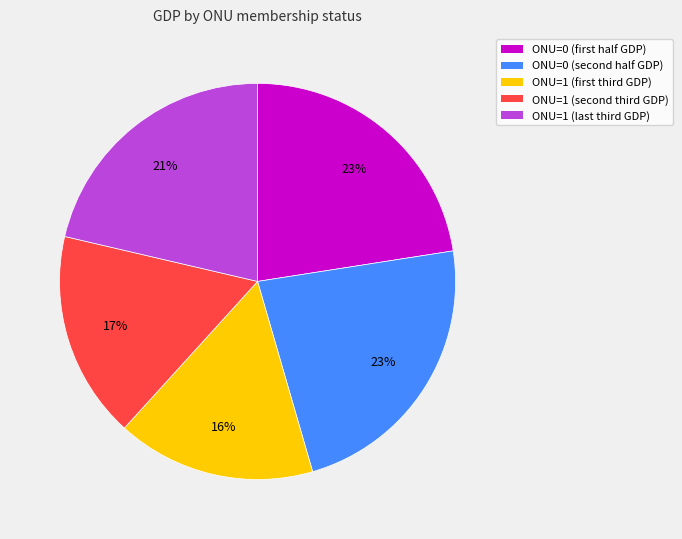

Is there a majority slice in this chart?

No